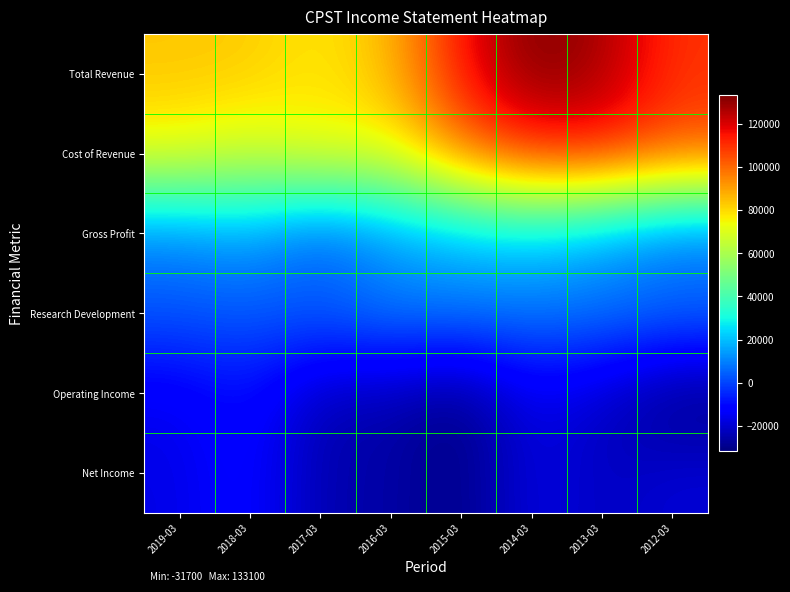

At 2016-03, list the series in order from smallest to largest.

Net Income, Operating Income, Research Development, Gross Profit, Cost of Revenue, Total Revenue